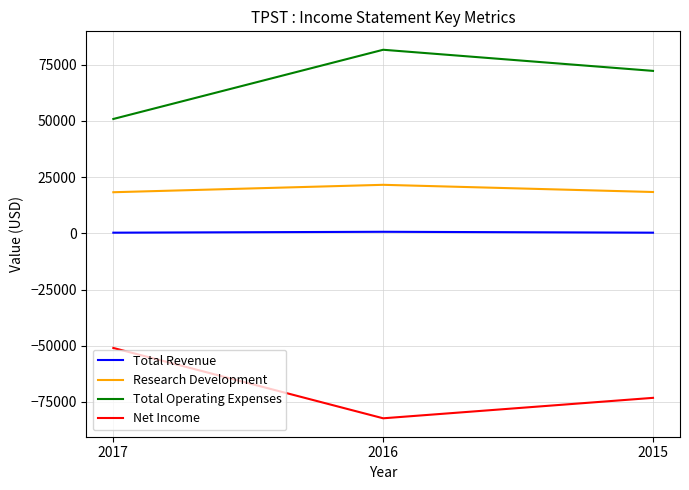

What is the sum of the Total Revenue values at 2017 and 2016?

1000